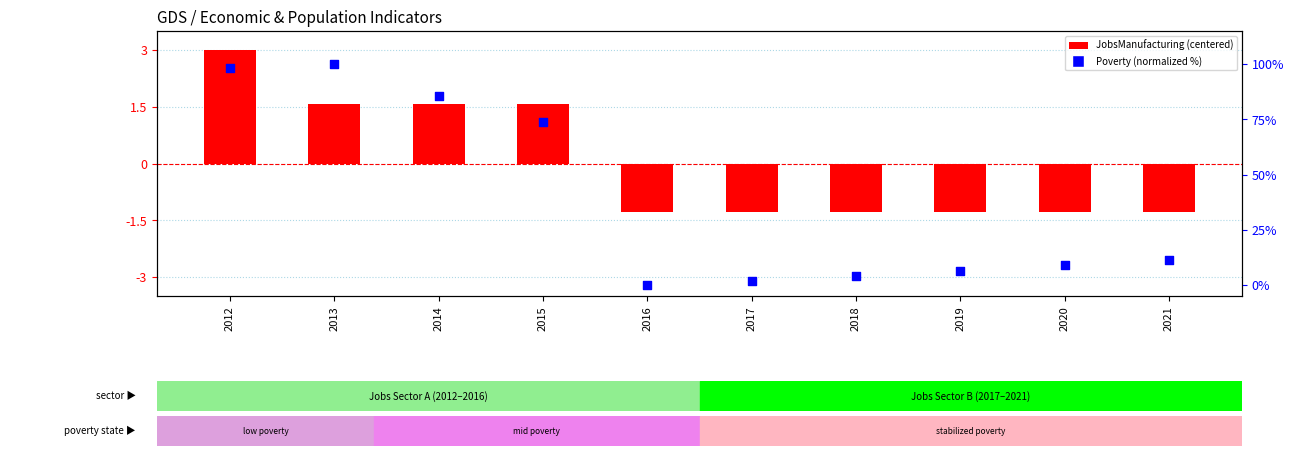

Which series contains the highest Y value?

Poverty (normalized %)